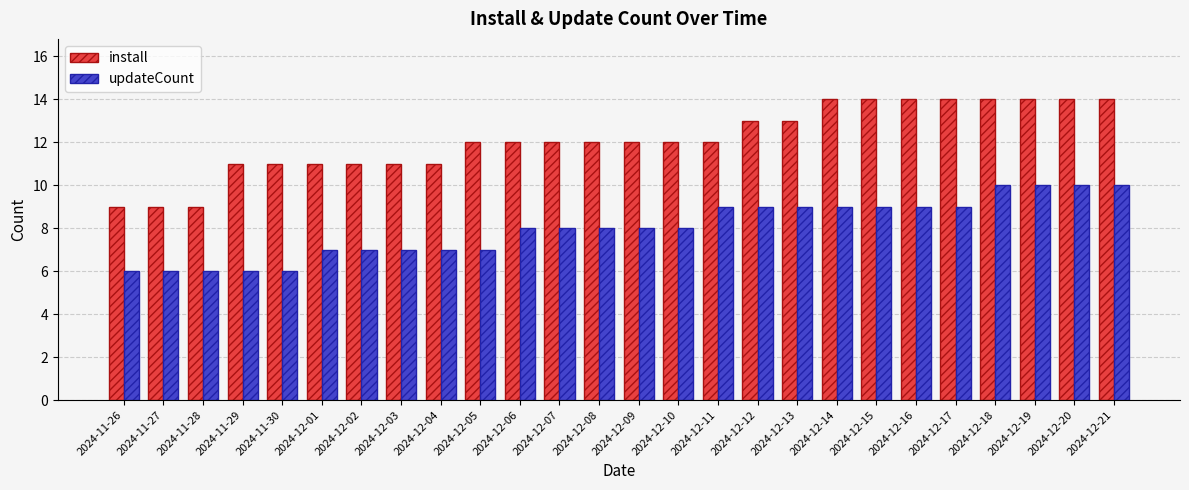

How many bars are there in each group?

2